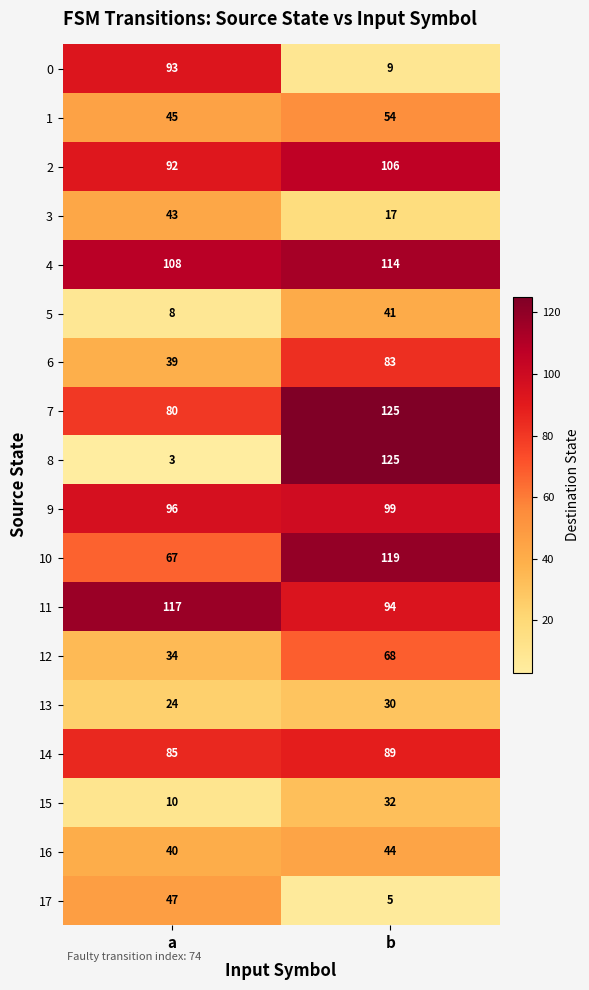

What is the sum of all 7 values?

205